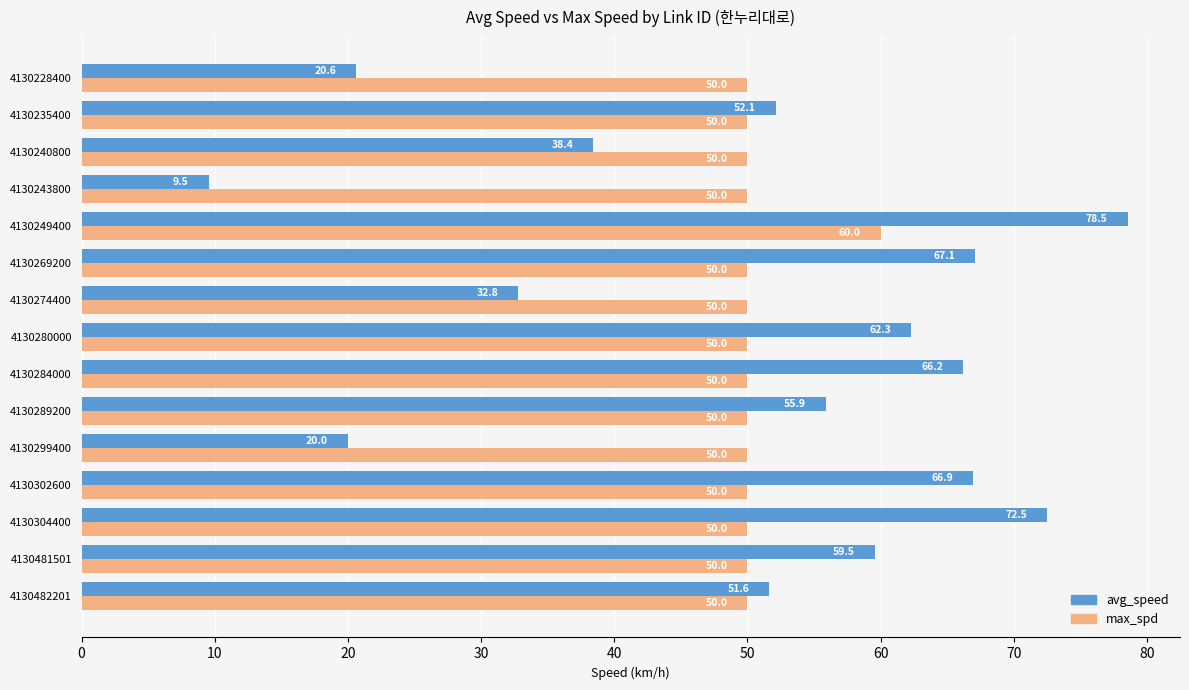

What value does the max_spd series have at 4130243800?

50.0